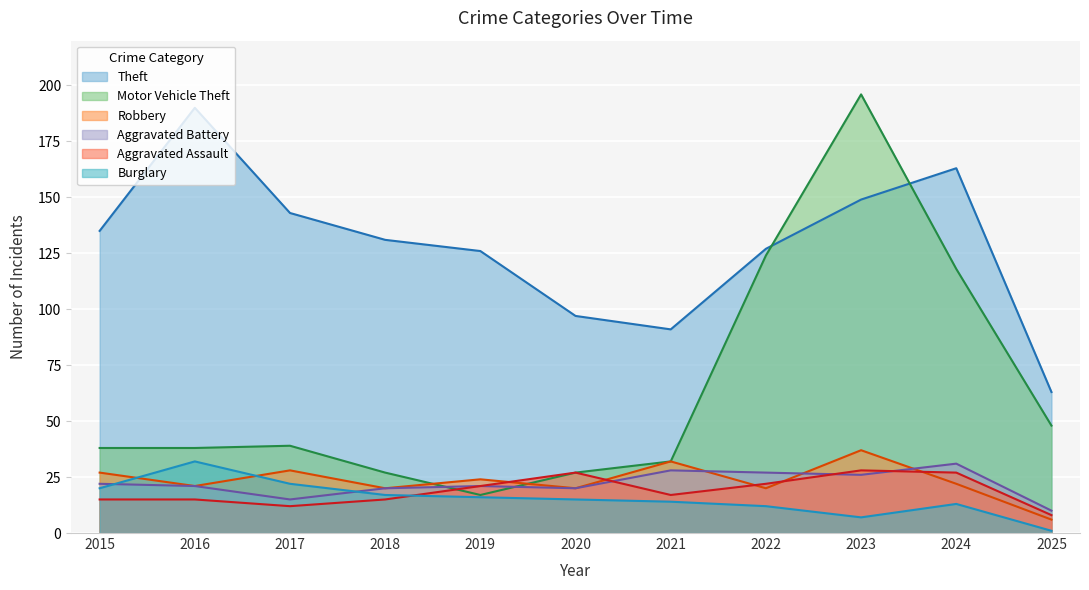

What is the spread (max minus min) of values at 2016?

175